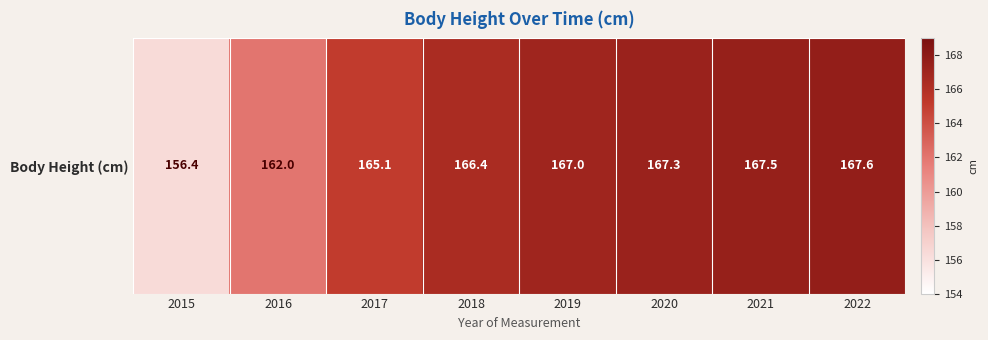

At which category does the chart reach its minimum across all series?

2015